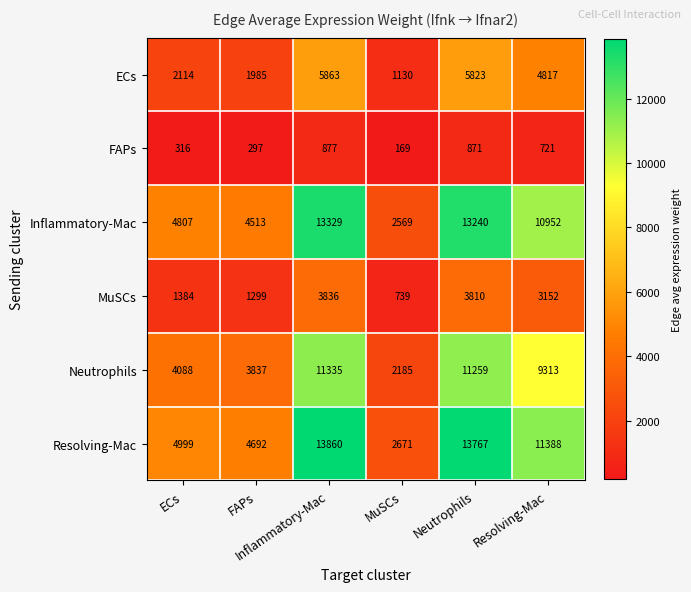

At how many categories does at least one series exceed 3596?

5